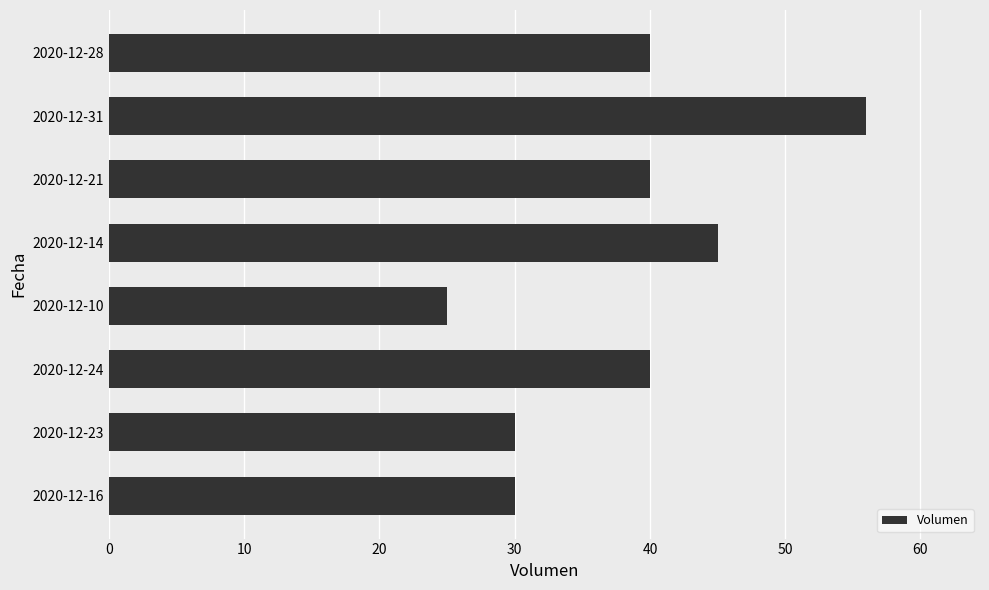

Are the bars grouped side by side (vs. stacked)?

No